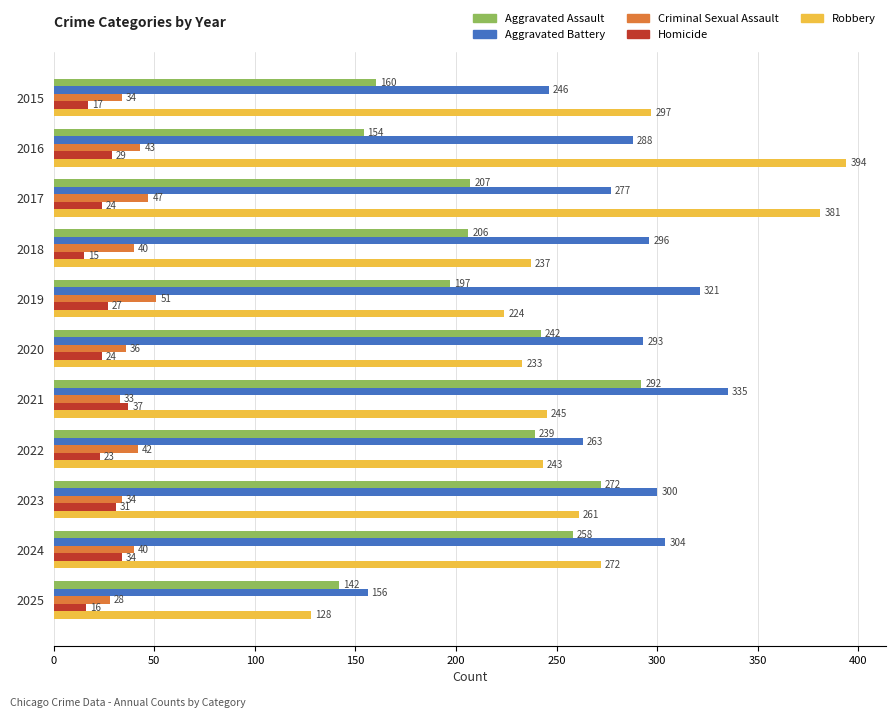

Which series has the widest spread of values?

Robbery